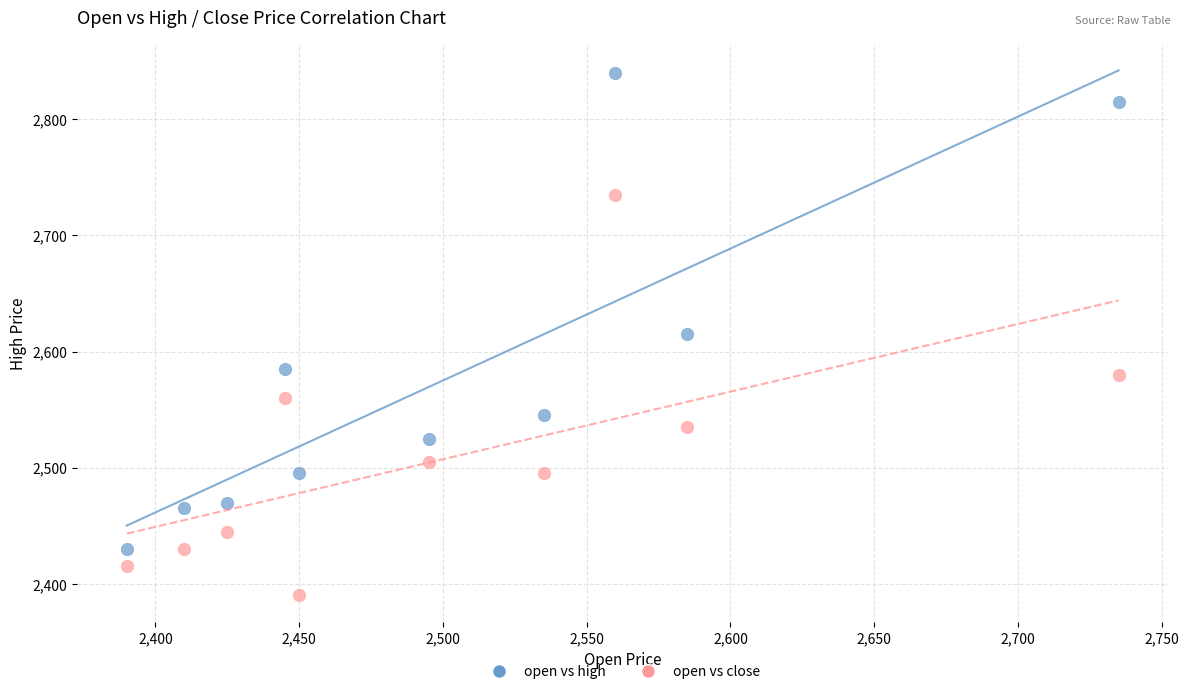

Which series reaches the maximum Y coordinate?

open vs high